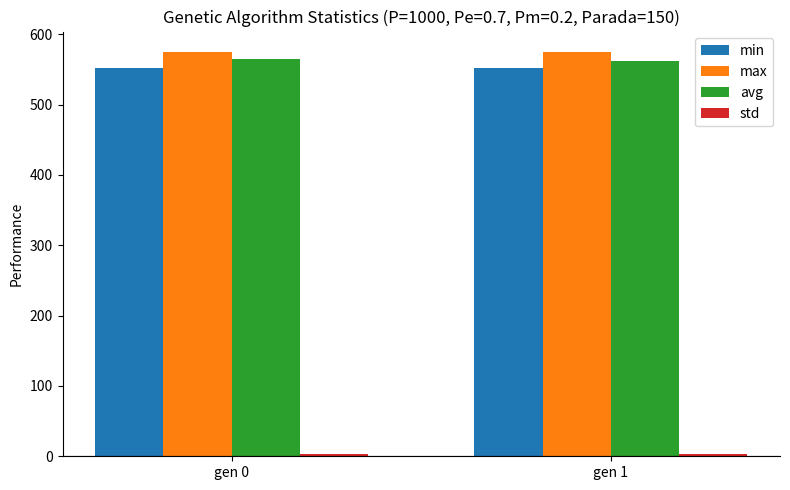

Which series has the largest total across all categories?

max